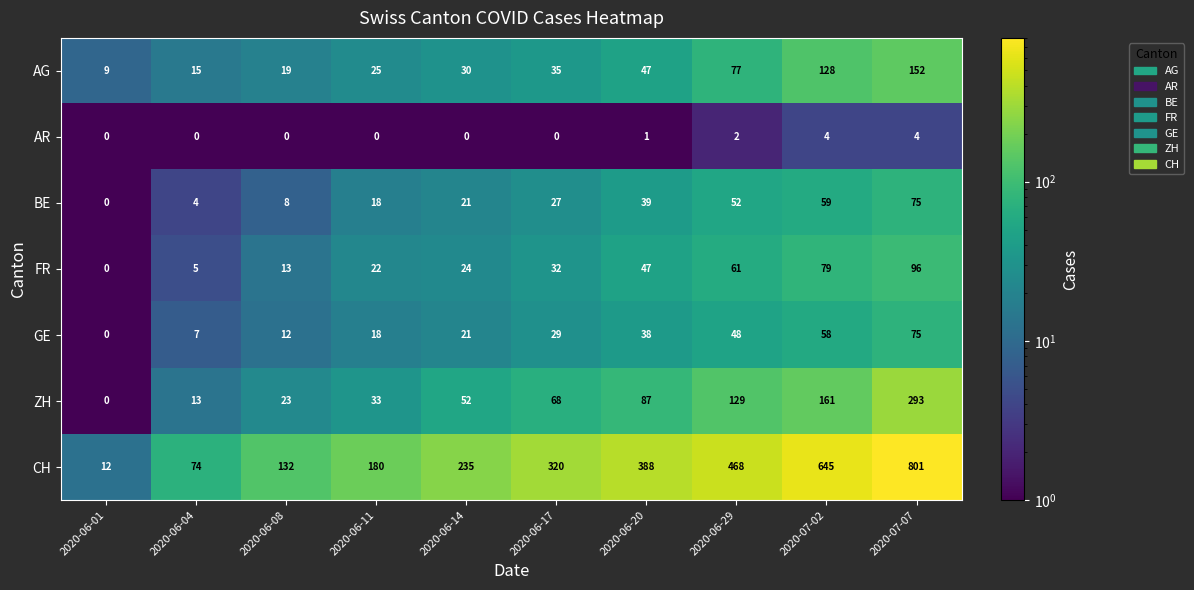

How many AR values are between 0 and 2?

8